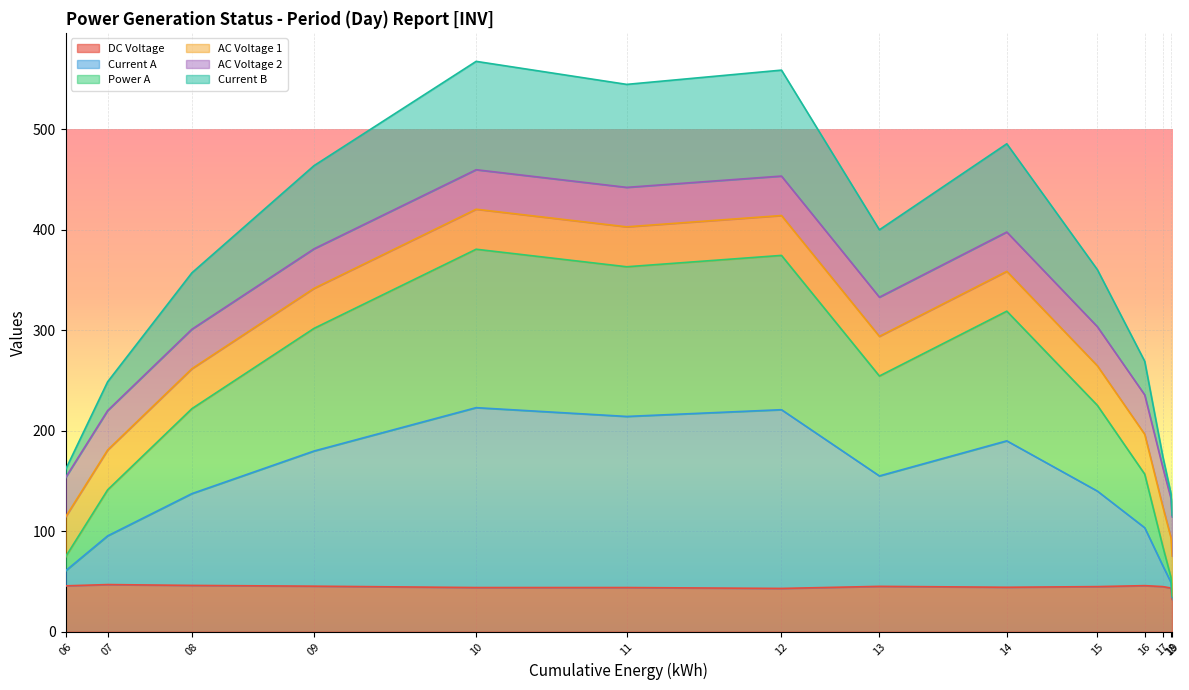

How many lines are shown in the chart?

6